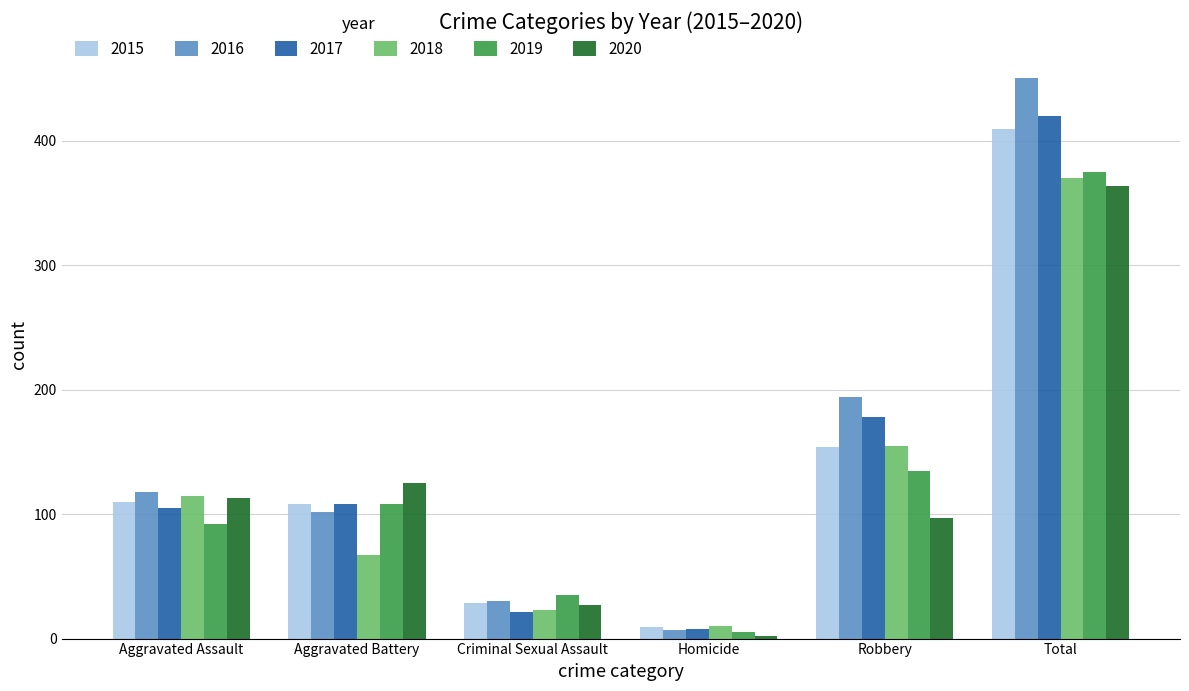

List the labels in order of 2016 value, smallest first.

Homicide, Criminal Sexual Assault, Aggravated Battery, Aggravated Assault, Robbery, Total